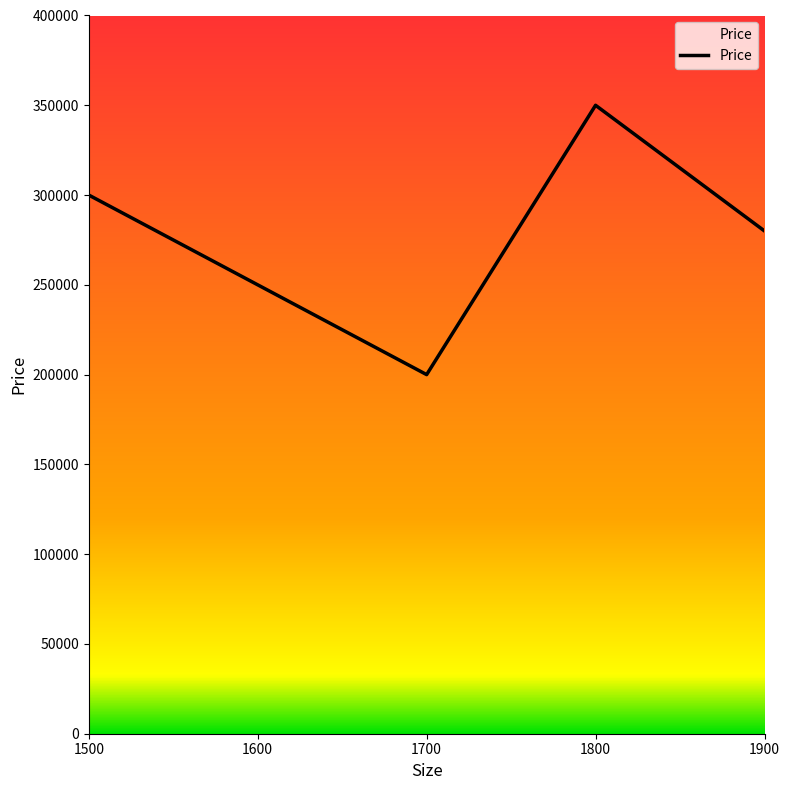

At which category does the chart reach its peak across all series?

1800